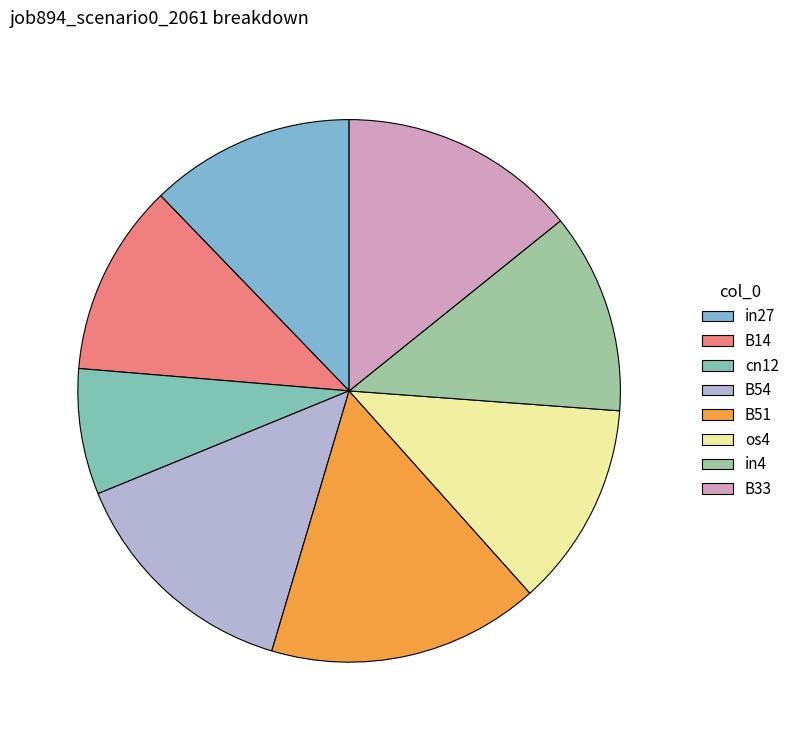

Which category has the biggest portion of the pie?

B51